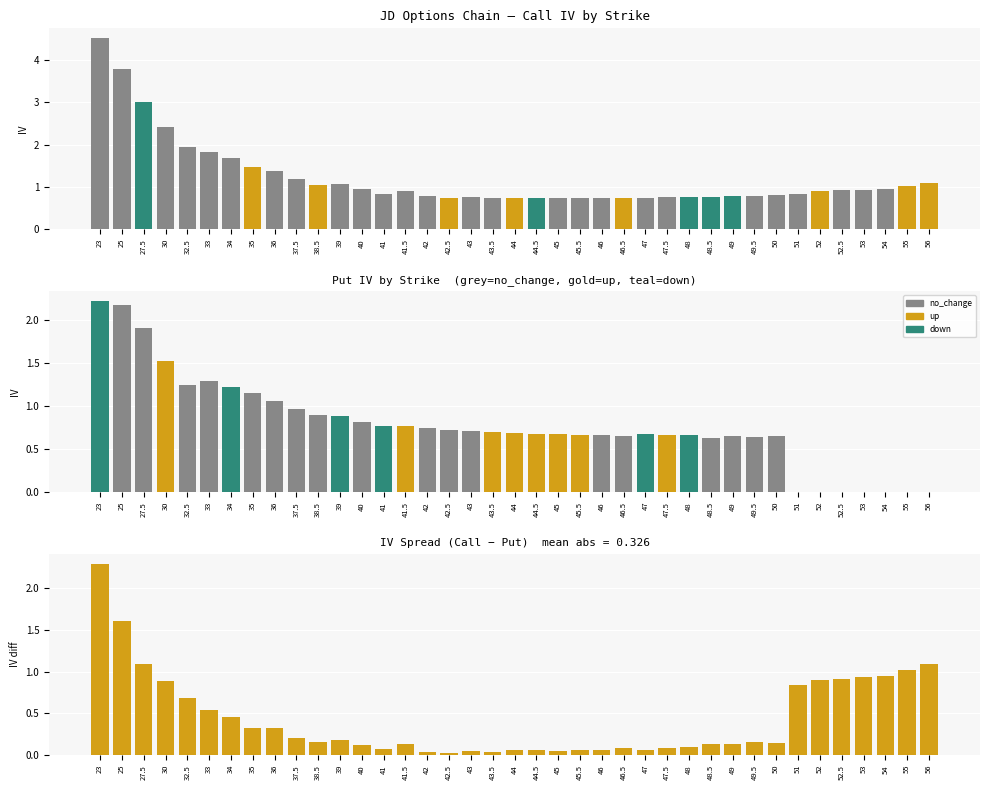

Reading right to left, list all the values displayed in this chart.

Call IV: 1.1	1.0	0.9	0.9	0.9	0.9	0.8	0.8	0.8	0.8	0.8	0.8	0.8	0.7	0.7	0.7	0.7	0.7	0.7	0.7	0.7	0.8	0.7	0.8	0.9	0.8	0.9	1.1	1.0	1.2	1.4	1.5	1.7	1.8	1.9	2.4	3.0	3.8	4.5
Put IV: 0.0	0.0	0.0	0.0	0.0	0.0	0.0	0.7	0.6	0.7	0.6	0.7	0.7	0.7	0.6	0.7	0.7	0.7	0.7	0.7	0.7	0.7	0.7	0.7	0.8	0.8	0.8	0.9	0.9	1.0	1.1	1.2	1.2	1.3	1.3	1.5	1.9	2.2	2.2
IV Spread (Call - Put): 1.1	1.0	0.9	0.9	0.9	0.9	0.8	0.2	0.2	0.1	0.1	0.1	0.1	0.1	0.1	0.1	0.1	0.1	0.1	0.1	0.0	0.1	0.0	0.0	0.1	0.1	0.1	0.2	0.2	0.2	0.3	0.3	0.5	0.5	0.7	0.9	1.1	1.6	2.3